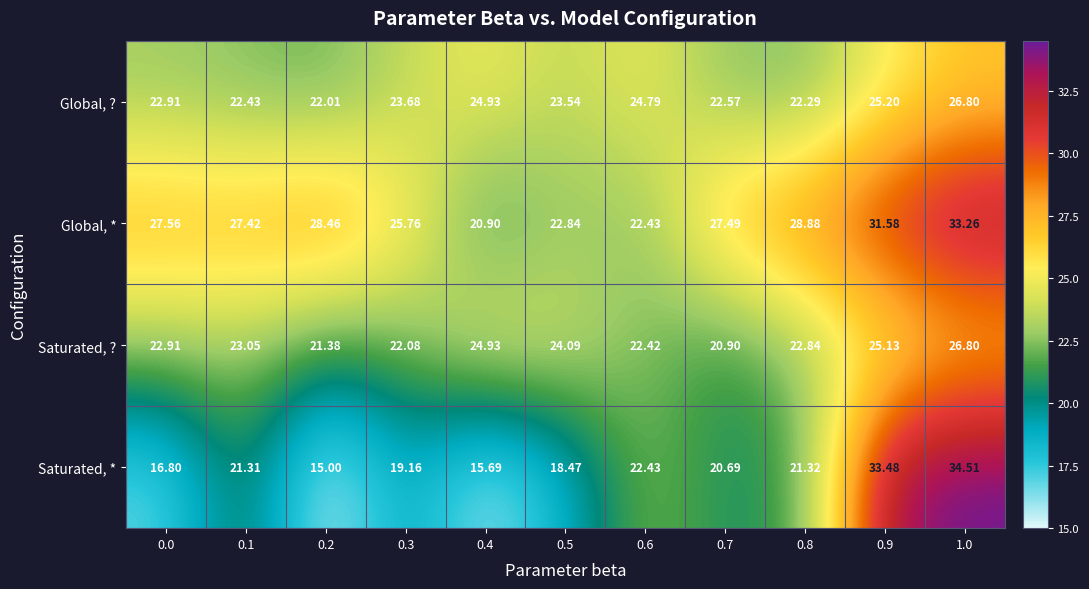

At 0.8, list the series in order from largest to smallest.

Global, *, Saturated, ?, Global, ?, Saturated, *